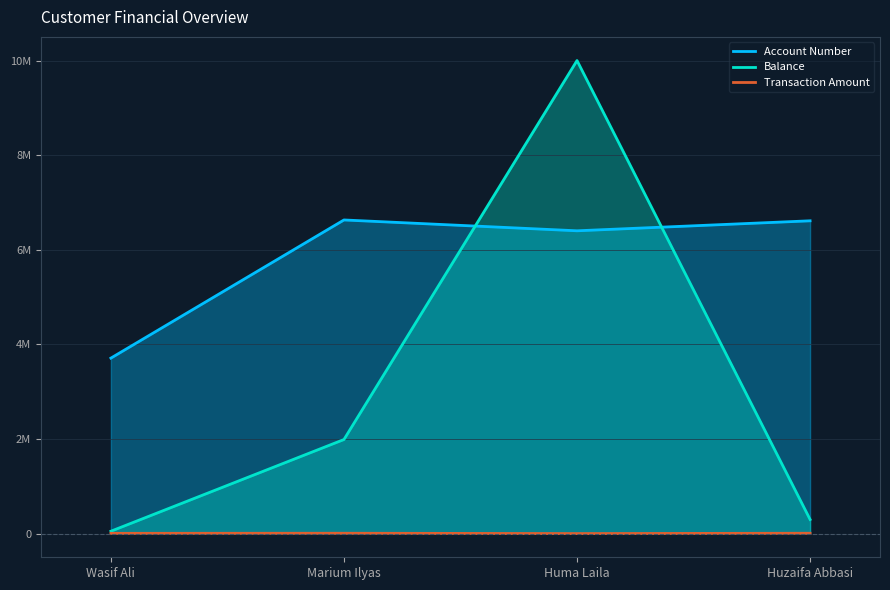

List the series in order of their peak value, lowest first.

Transaction Amount, Account Number, Balance